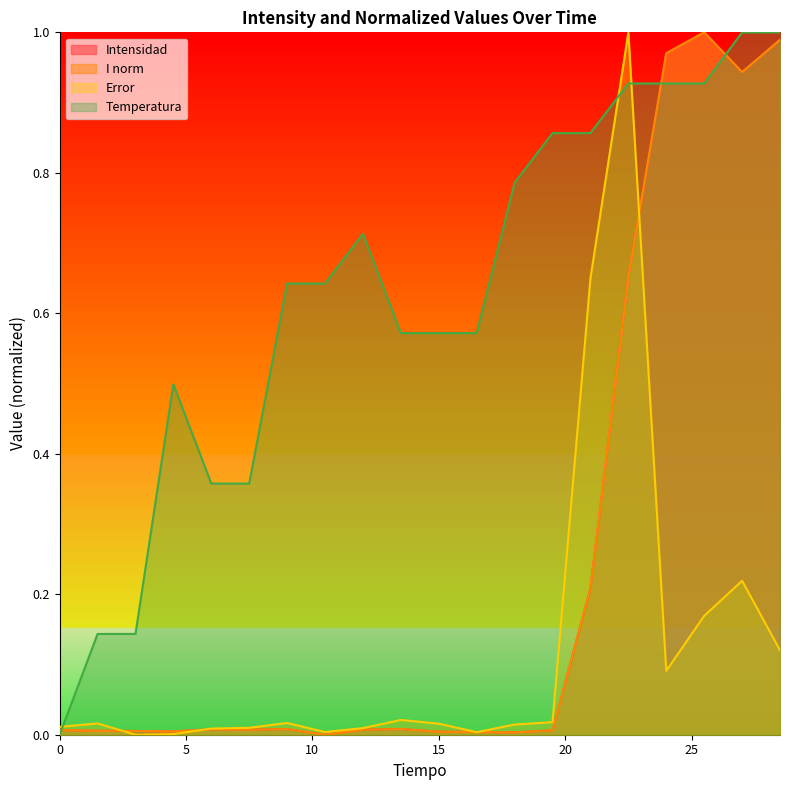

Reading left to right, transcribe all the data shown in this chart.

Intensidad: 0.0=0.0	1.5=0.0	3.0=0.0	4.5=0.0	6.0=0.0	7.5=0.0	9.0=0.0	10.5=0.0	12.0=0.0	13.5=0.0	15.0=0.0	16.5=0.0	18.0=0.0	19.5=0.0	21.0=0.2	22.5=0.7	24.0=1.0	25.5=1.0	27.0=0.9	28.5=1.0
I norm: 0.0=0.0	1.5=0.0	3.0=0.0	4.5=0.0	6.0=0.0	7.5=0.0	9.0=0.0	10.5=0.0	12.0=0.0	13.5=0.0	15.0=0.0	16.5=0.0	18.0=0.0	19.5=0.0	21.0=0.2	22.5=0.7	24.0=1.0	25.5=1.0	27.0=0.9	28.5=1.0
Error: 0.0=0.0	1.5=0.0	3.0=0.0	4.5=0.0	6.0=0.0	7.5=0.0	9.0=0.0	10.5=0.0	12.0=0.0	13.5=0.0	15.0=0.0	16.5=0.0	18.0=0.0	19.5=0.0	21.0=0.6	22.5=1.0	24.0=0.1	25.5=0.2	27.0=0.2	28.5=0.1
Temperatura: 0.0=0.0	1.5=0.1	3.0=0.1	4.5=0.5	6.0=0.4	7.5=0.4	9.0=0.6	10.5=0.6	12.0=0.7	13.5=0.6	15.0=0.6	16.5=0.6	18.0=0.8	19.5=0.9	21.0=0.9	22.5=0.9	24.0=0.9	25.5=0.9	27.0=1.0	28.5=1.0